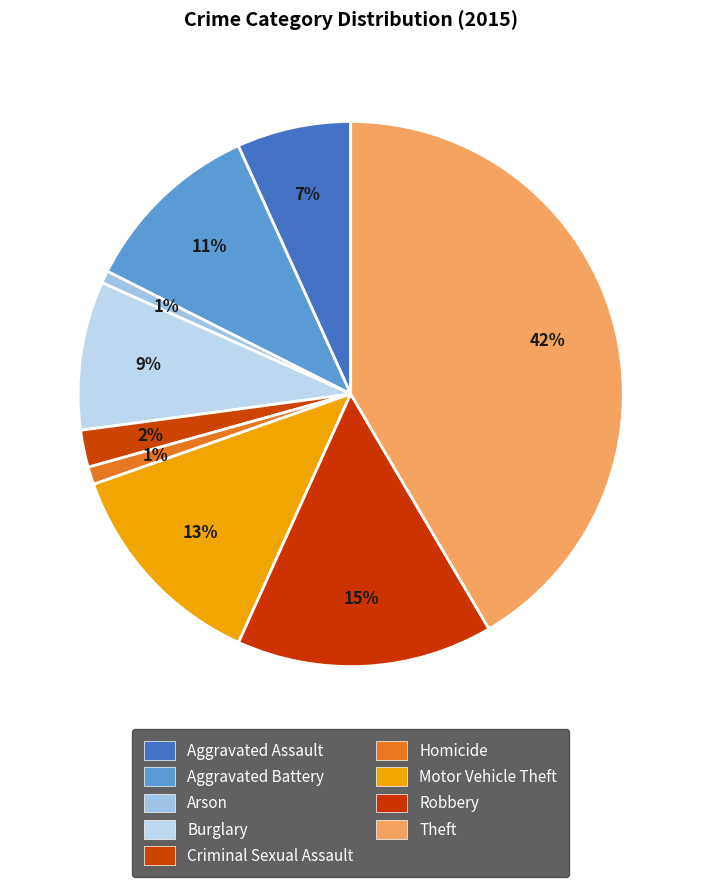

Is there a majority slice in this chart?

No